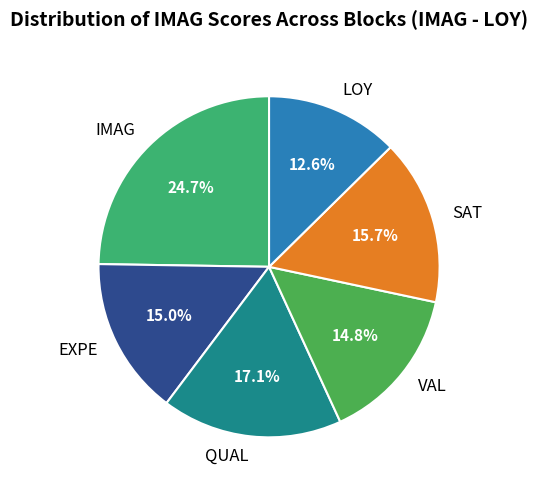

How many slices are in this pie chart?

6